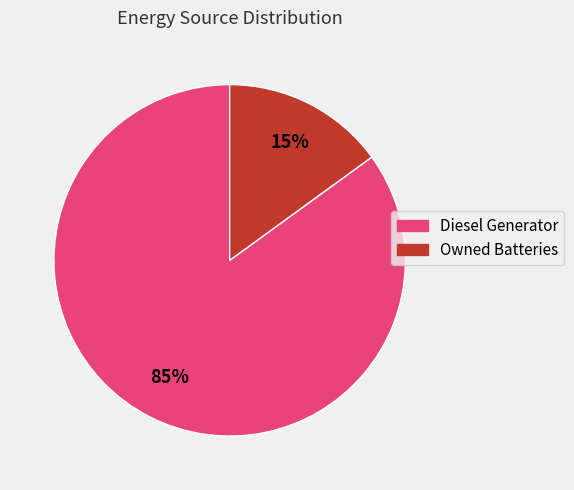

Rank the categories by value from lowest to highest.

Owned Batteries, Diesel Generator